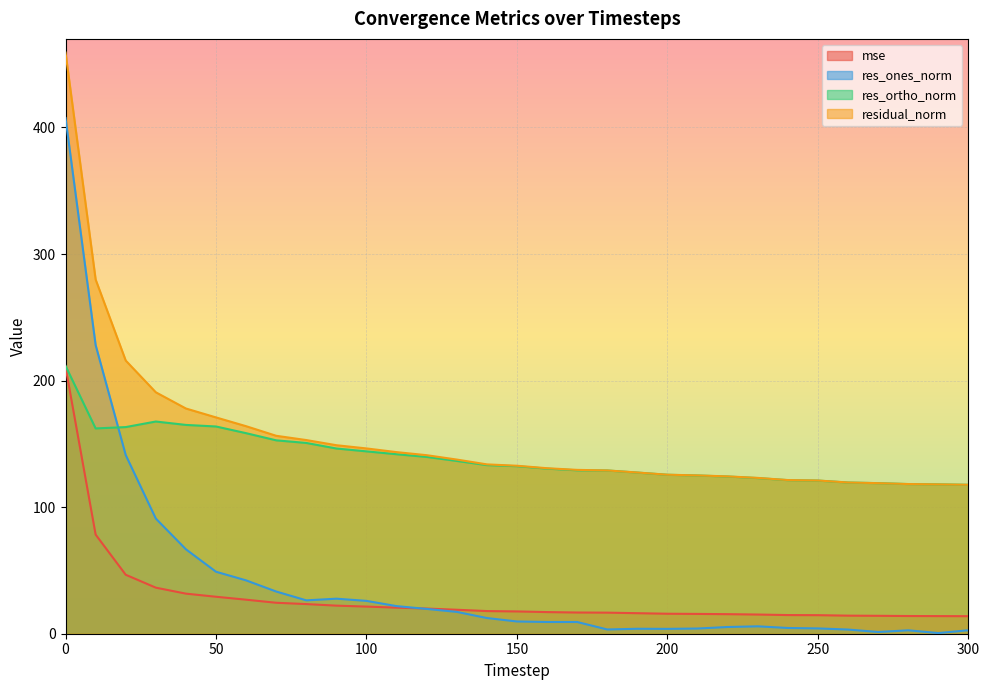

Between 10 and 60, which is larger?

10